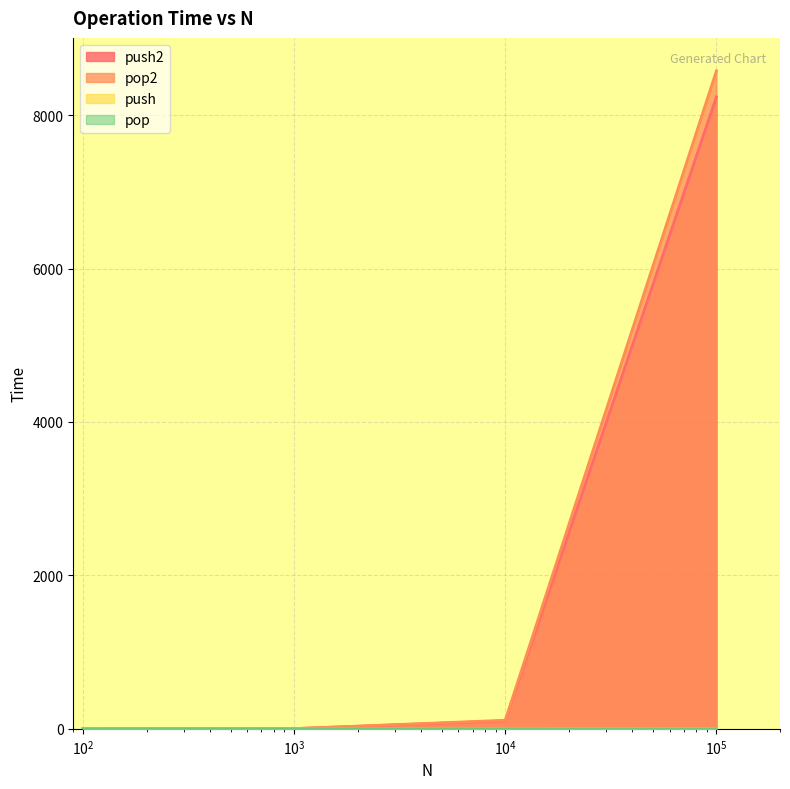

Which series has the largest total across all categories?

pop2